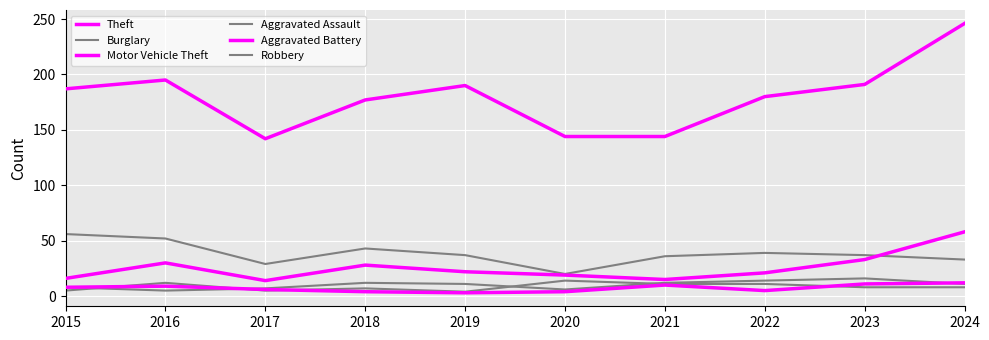

Where is the first local maximum for Aggravated Battery?

2016